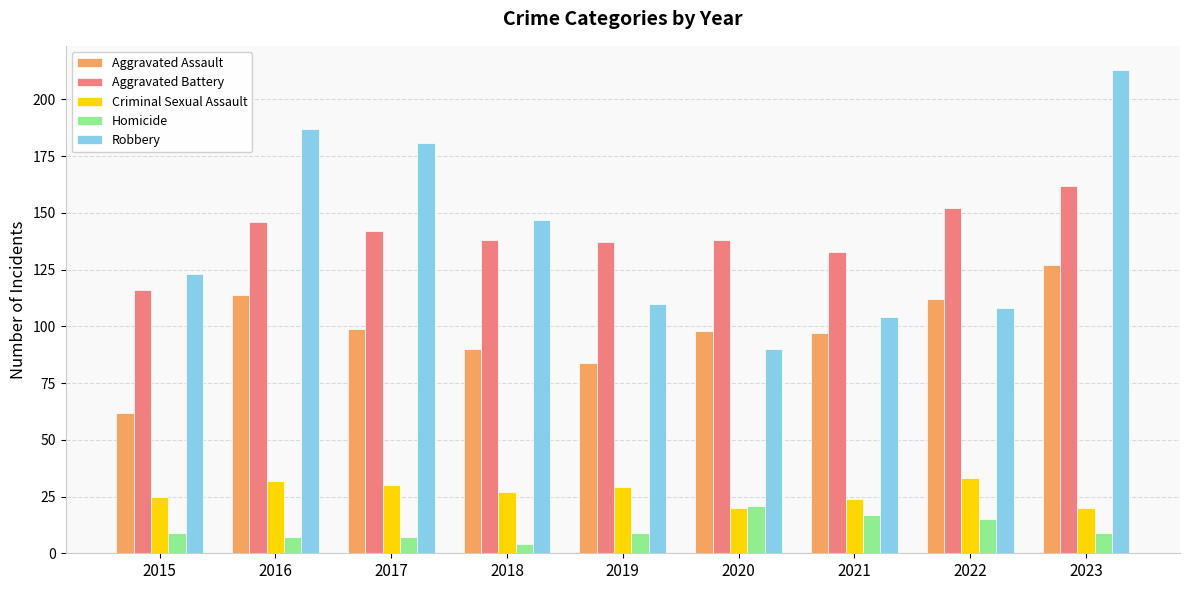

How many groups of bars are there?

9